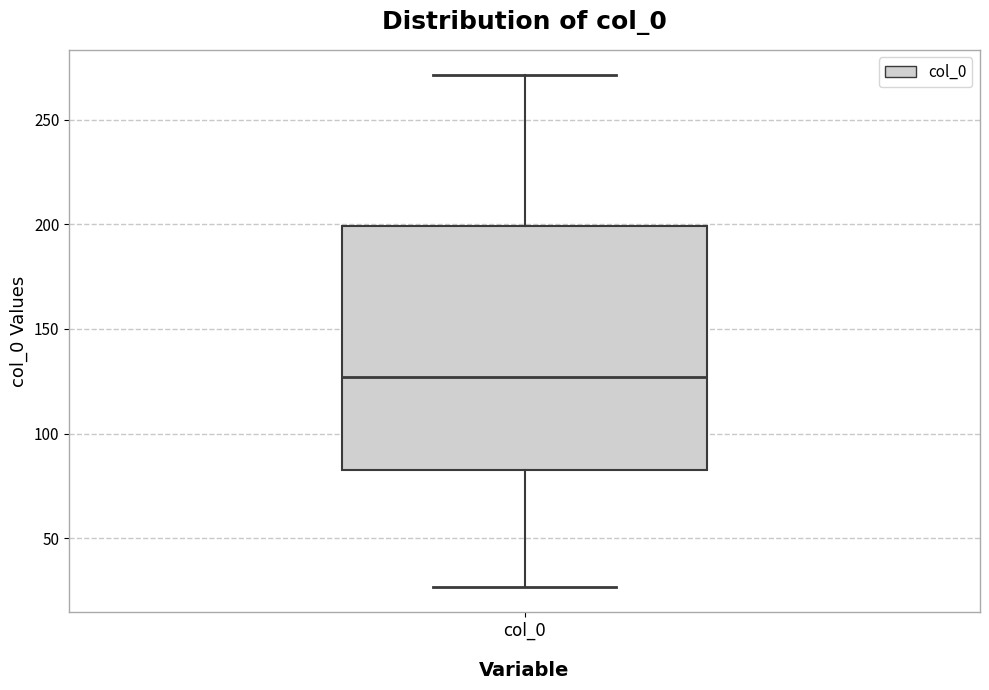

Read this box plot against the y-axis: the position of the median line, the range covered by the box, and the ends of both whiskers. The values are not printed on the chart, so give them approximately, as read against the axis.

median 125, box 85 to 200, whiskers 25 to 270